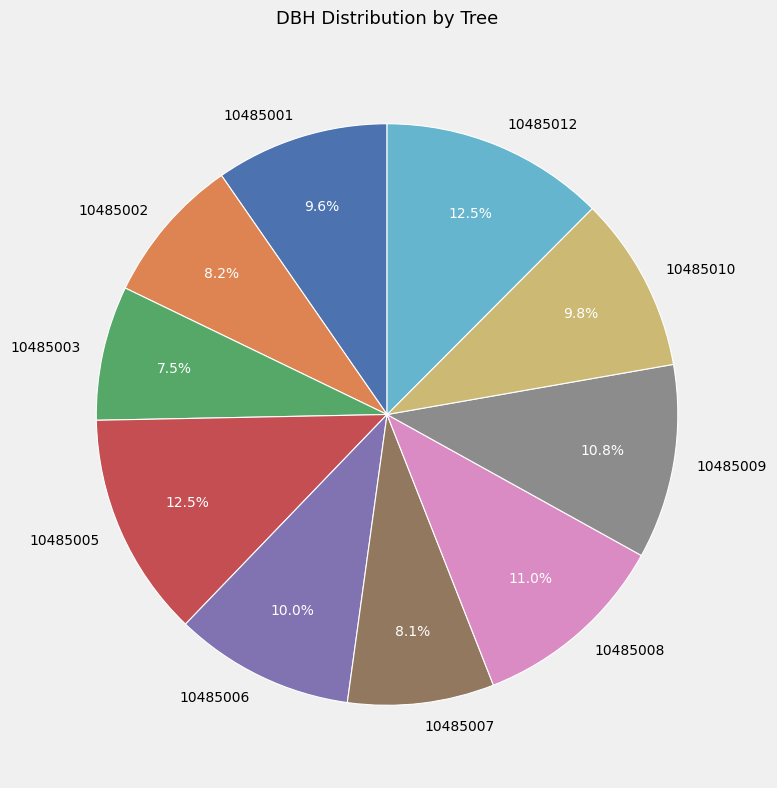

Does any single category account for the majority?

No